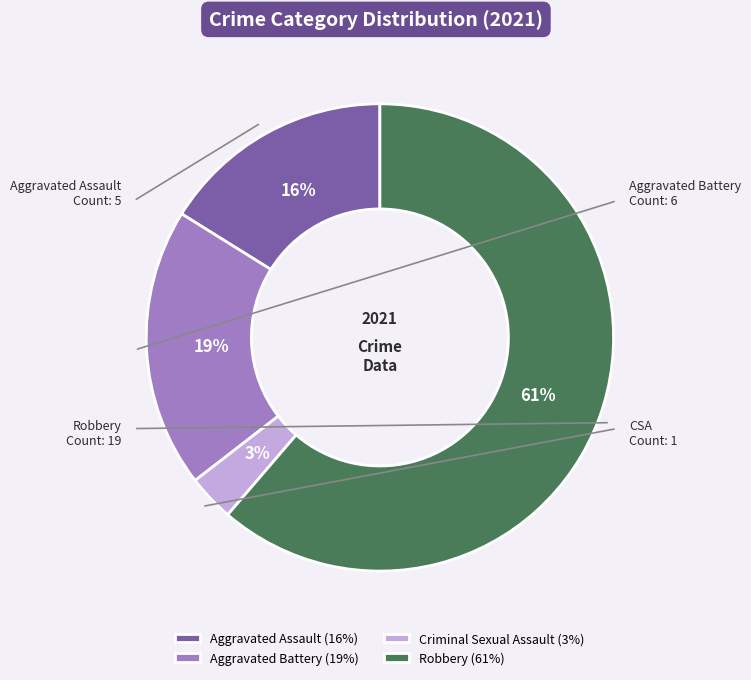

Is the sum of Aggravated Assault (16%) and Aggravated Battery (19%) greater than half?

No